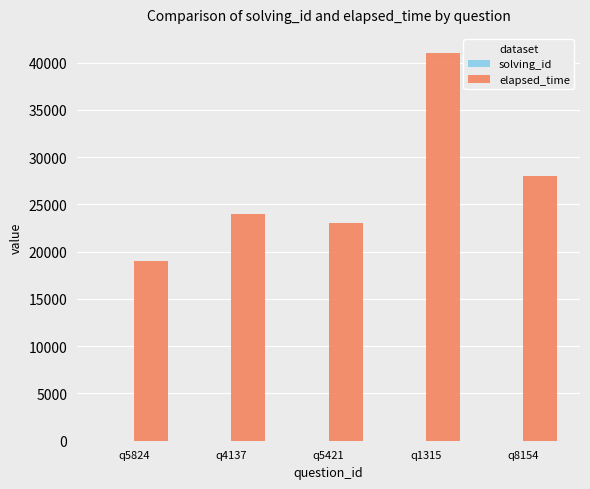

Which series changed the most between q4137 and q5421?

elapsed_time